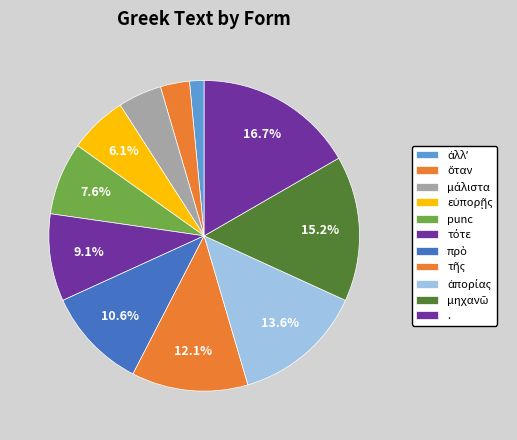

How many segments does this pie chart have?

11